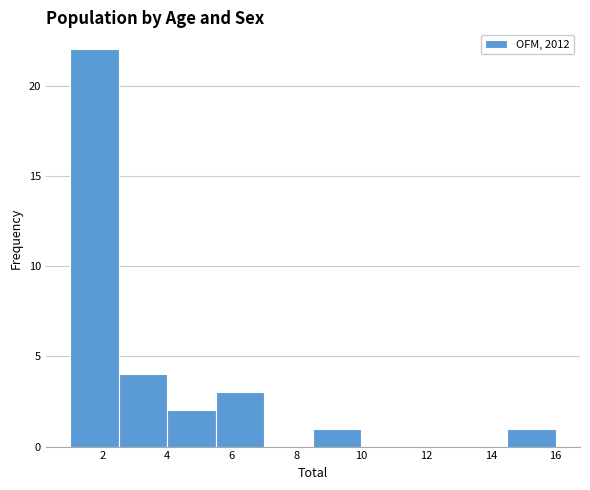

Which range on the x-axis has the tallest bar?

1.0 to 2.5